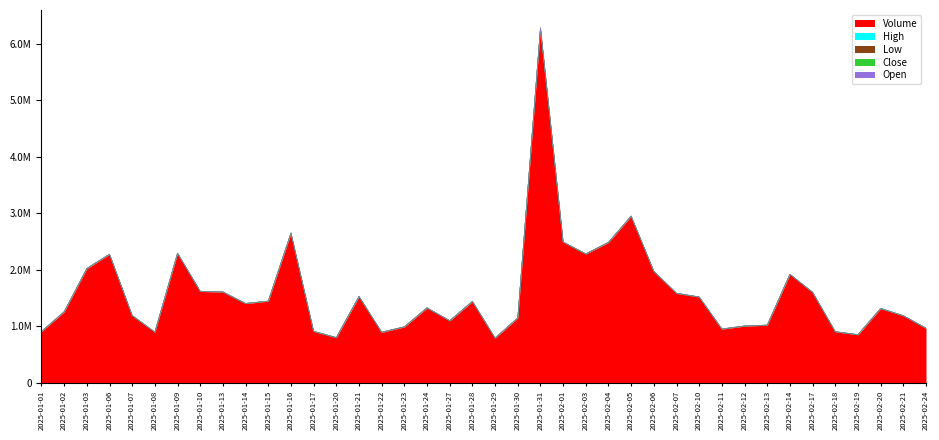

Reading left to right, list all the values displayed in this chart.

Volume: 2025-01-01=908580.0	2025-01-02=1258328.0	2025-01-03=2022900.0	2025-01-06=2276932.0	2025-01-07=1191638.0	2025-01-08=899000.0	2025-01-09=2294636.0	2025-01-10=1619708.0	2025-01-13=1609062.0	2025-01-14=1405098.0	2025-01-15=1447250.0	2025-01-16=2651618.0	2025-01-17=911802.0	2025-01-20=802216.0	2025-01-21=1528828.0	2025-01-22=896072.0	2025-01-23=992014.0	2025-01-24=1327200.0	2025-01-27=1099972.0	2025-01-28=1442066.0	2025-01-29=794290.0	2025-01-30=1149120.0	2025-01-31=6279774.0	2025-02-01=2493130.0	2025-02-03=2281742.0	2025-02-04=2487034.0	2025-02-05=2950590.0	2025-02-06=1973914.0	2025-02-07=1585116.0	2025-02-10=1520362.0	2025-02-11=953674.0	2025-02-12=1006516.0	2025-02-13=1022294.0	2025-02-14=1921722.0	2025-02-17=1603030.0	2025-02-18=906118.0	2025-02-19=852958.0	2025-02-20=1316934.0	2025-02-21=1188490.0	2025-02-24=968084.0
High: 2025-01-01=1078.2	2025-01-02=1092.3	2025-01-03=1107.2	2025-01-06=1110.6	2025-01-07=1096.5	2025-01-08=1100.8	2025-01-09=1123.9	2025-01-10=1127.0	2025-01-13=1118.7	2025-01-14=1116.4	2025-01-15=1098.4	2025-01-16=1097.5	2025-01-17=1101.5	2025-01-20=1100.8	2025-01-21=1108.2	2025-01-22=1094.8	2025-01-23=1093.2	2025-01-24=1099.7	2025-01-27=1104.2	2025-01-28=1079.4	2025-01-29=1081.0	2025-01-30=1104.6	2025-01-31=1180.9	2025-02-01=1174.5	2025-02-03=1174.5	2025-02-04=1149.2	2025-02-05=1136.9	2025-02-06=1122.6	2025-02-07=1114.3	2025-02-10=1121.5	2025-02-11=1111.4	2025-02-12=1102.4	2025-02-13=1100.5	2025-02-14=1107.8	2025-02-17=1105.4	2025-02-18=1110.1	2025-02-19=1107.3	2025-02-20=1102.8	2025-02-21=1104.4	2025-02-24=1114.2
Low: 2025-01-01=1067.3	2025-01-02=1070.2	2025-01-03=1087.5	2025-01-06=1073.6	2025-01-07=1078.5	2025-01-08=1085.7	2025-01-09=1090.4	2025-01-10=1108.8	2025-01-13=1099.1	2025-01-14=1088.1	2025-01-15=1074.7	2025-01-16=1066.9	2025-01-17=1074.8	2025-01-20=1089.6	2025-01-21=1084.2	2025-01-22=1085.5	2025-01-23=1071.1	2025-01-24=1083.5	2025-01-27=1072.9	2025-01-28=1060.0	2025-01-29=1054.4	2025-01-30=1078.9	2025-01-31=1093.1	2025-02-01=1116.7	2025-02-03=1143.7	2025-02-04=1129.8	2025-02-05=1100.9	2025-02-06=1101.8	2025-02-07=1099.2	2025-02-10=1098.5	2025-02-11=1084.4	2025-02-12=1081.3	2025-02-13=1081.8	2025-02-14=1080.5	2025-02-17=1080.5	2025-02-18=1095.4	2025-02-19=1094.2	2025-02-20=1088.8	2025-02-21=1090.1	2025-02-24=1093.4
Close: 2025-01-01=1073.2	2025-01-02=1088.5	2025-01-03=1104.6	2025-01-06=1081.0	2025-01-07=1094.7	2025-01-08=1098.3	2025-01-09=1116.2	2025-01-10=1112.1	2025-01-13=1106.9	2025-01-14=1097.8	2025-01-15=1088.3	2025-01-16=1073.2	2025-01-17=1096.9	2025-01-20=1095.4	2025-01-21=1086.7	2025-01-22=1092.3	2025-01-23=1087.9	2025-01-24=1092.3	2025-01-27=1075.9	2025-01-28=1066.8	2025-01-29=1078.9	2025-01-30=1097.0	2025-01-31=1144.4	2025-02-01=1151.4	2025-02-03=1146.4	2025-02-04=1137.6	2025-02-05=1112.6	2025-02-06=1107.9	2025-02-07=1107.9	2025-02-10=1105.9	2025-02-11=1093.2	2025-02-12=1092.3	2025-02-13=1084.2	2025-02-14=1093.3	2025-02-17=1103.6	2025-02-18=1106.5	2025-02-19=1097.9	2025-02-20=1098.8	2025-02-21=1102.8	2025-02-24=1105.6
Open: 2025-01-01=1073.6	2025-01-02=1073.1	2025-01-03=1088.5	2025-01-06=1109.9	2025-01-07=1083.6	2025-01-08=1099.8	2025-01-09=1096.1	2025-01-10=1124.1	2025-01-13=1110.7	2025-01-14=1113.8	2025-01-15=1097.8	2025-01-16=1090.9	2025-01-17=1078.9	2025-01-20=1097.9	2025-01-21=1100.8	2025-01-22=1086.7	2025-01-23=1085.5	2025-01-24=1089.4	2025-01-27=1079.5	2025-01-28=1075.9	2025-01-29=1066.8	2025-01-30=1083.0	2025-01-31=1097.0	2025-02-01=1144.3	2025-02-03=1151.4	2025-02-04=1149.0	2025-02-05=1129.9	2025-02-06=1122.6	2025-02-07=1112.3	2025-02-10=1112.8	2025-02-11=1105.9	2025-02-12=1102.4	2025-02-13=1092.3	2025-02-14=1084.2	2025-02-17=1093.3	2025-02-18=1103.6	2025-02-19=1098.4	2025-02-20=1097.9	2025-02-21=1103.8	2025-02-24=1094.9